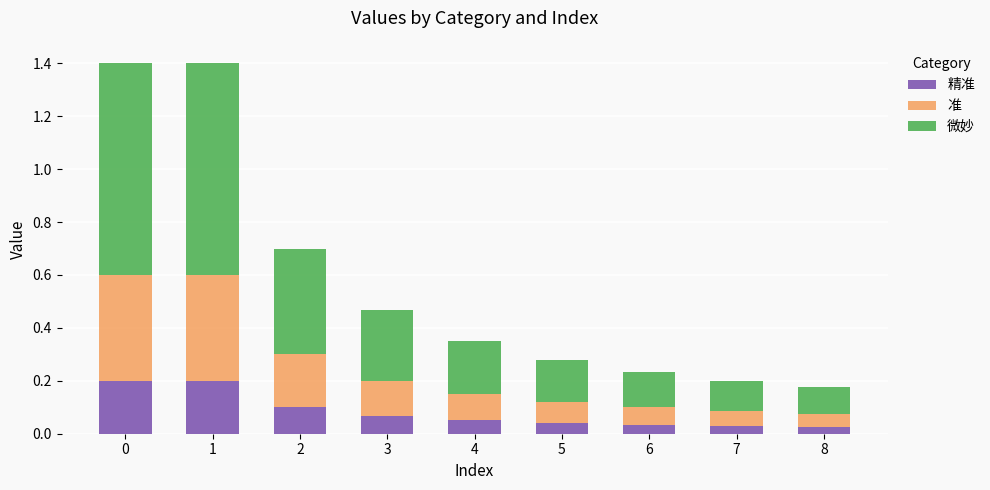

What are all the series names shown in the legend?

精准, 准, 微妙